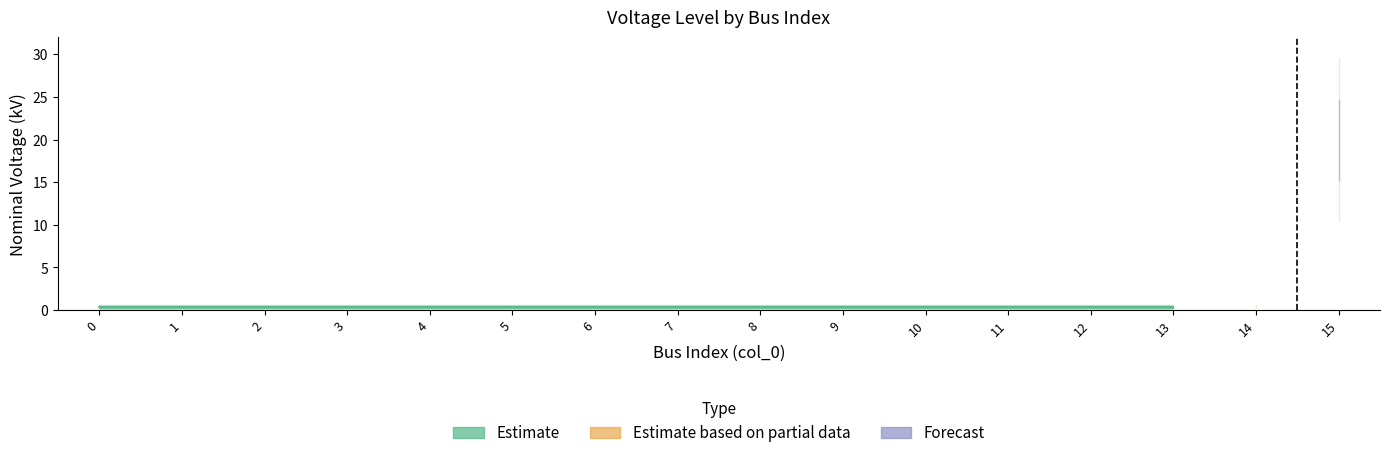

Which has a higher value, 1 or 4?

1